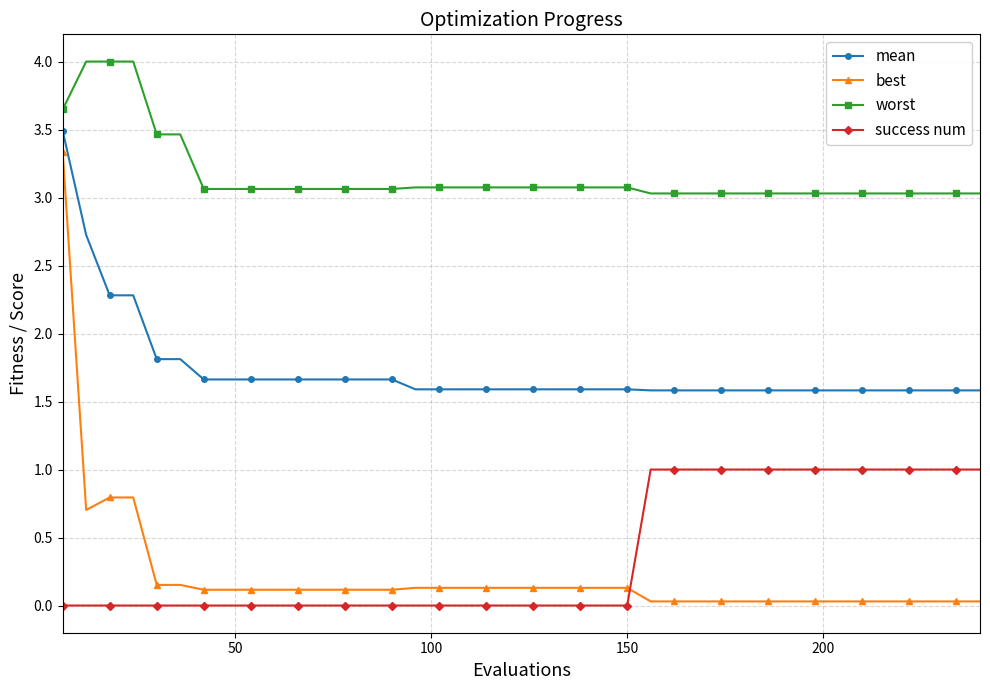

What is the value of the mean point at the 39th from the left?

1.6